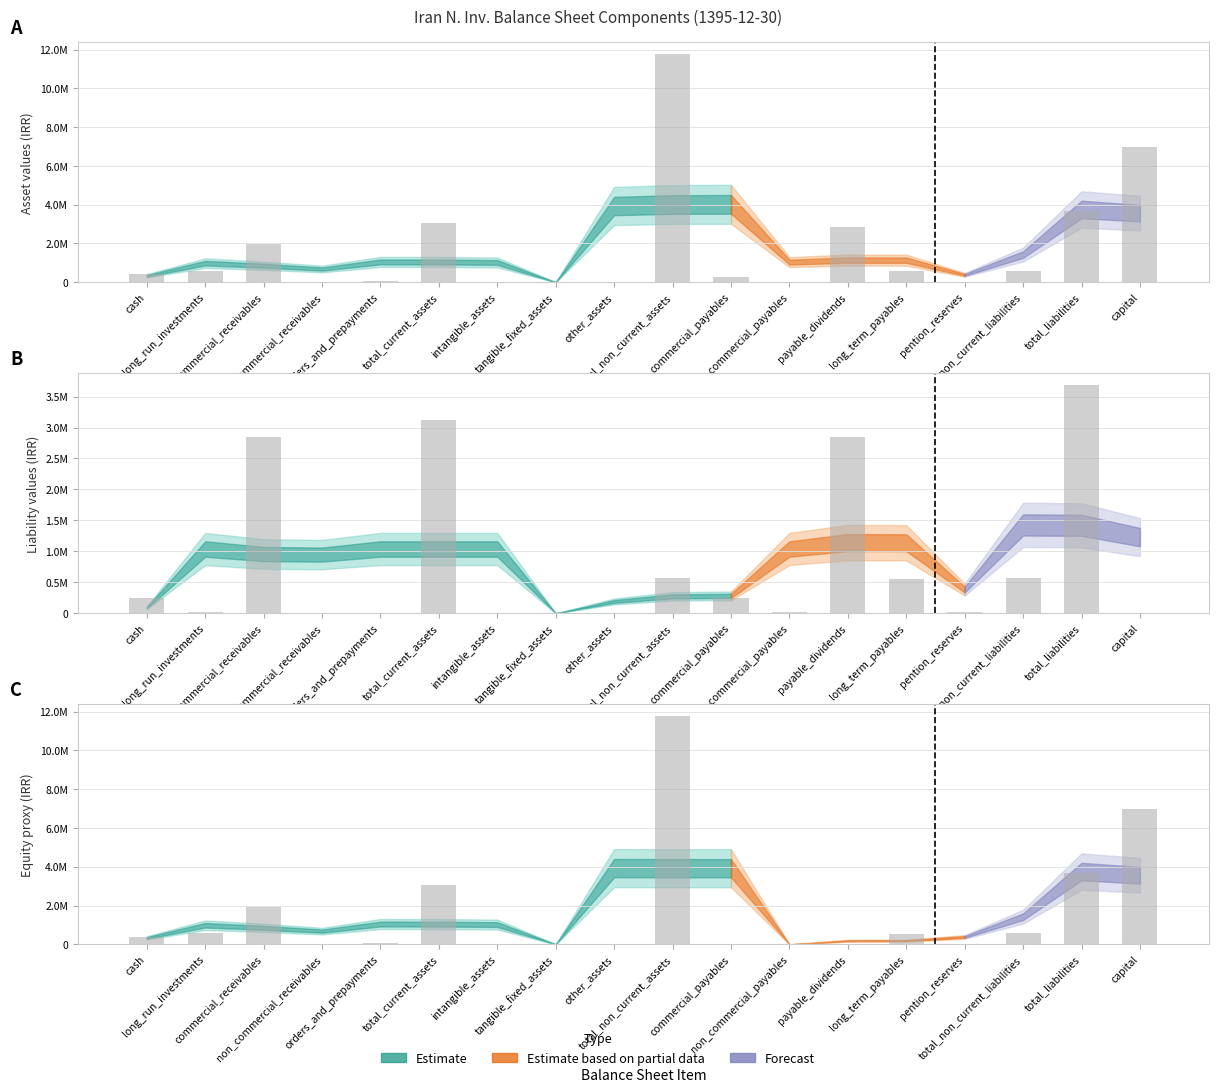

Reading left to right, extract all data points from this chart.

total_current_assets: cash=405050	long_run_investments=598751	commercial_receivables=1951763	non_commercial_receivables=9178	orders_and_prepayments=85189	total_current_assets=3049931	intangible_assets=334	tangible_fixed_assets=9327	other_assets=1352	total_non_current_assets=11782422	commercial_payables=245200	non_commercial_payables=25537	payable_dividends=2843960	long_term_payables=556651	pention_reserves=17863	total_non_current_liabilities=574514	total_liabilities=3689211	capital=7000000
total_liabilities: cash=245200	long_run_investments=25537	commercial_receivables=2843960	non_commercial_receivables=0	orders_and_prepayments=0	total_current_assets=3114697	intangible_assets=0	tangible_fixed_assets=0	other_assets=0	total_non_current_assets=574514	commercial_payables=245200	non_commercial_payables=25537	payable_dividends=2843960	long_term_payables=556651	pention_reserves=17863	total_non_current_liabilities=574514	total_liabilities=3689211	capital=0
equity_proxy: cash=405050	long_run_investments=598751	commercial_receivables=1951763	non_commercial_receivables=9178	orders_and_prepayments=85189	total_current_assets=3049931	intangible_assets=334	tangible_fixed_assets=9327	other_assets=1352	total_non_current_assets=11782422	commercial_payables=0	non_commercial_payables=0	payable_dividends=0	long_term_payables=556651	pention_reserves=17863	total_non_current_liabilities=574514	total_liabilities=3689211	capital=7000000